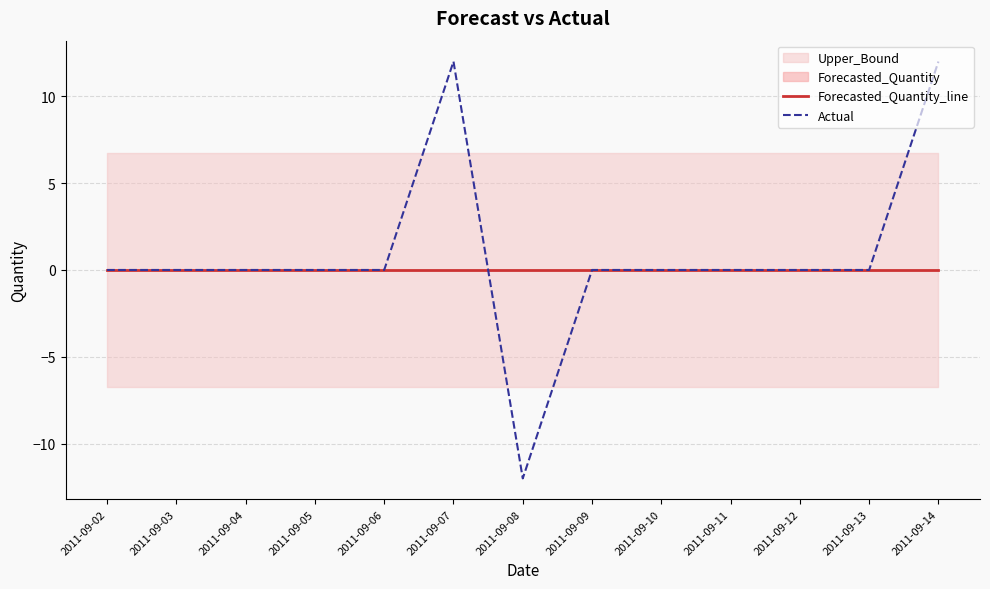

How many times do Actual and Forecasted_Quantity_line cross each other?

1